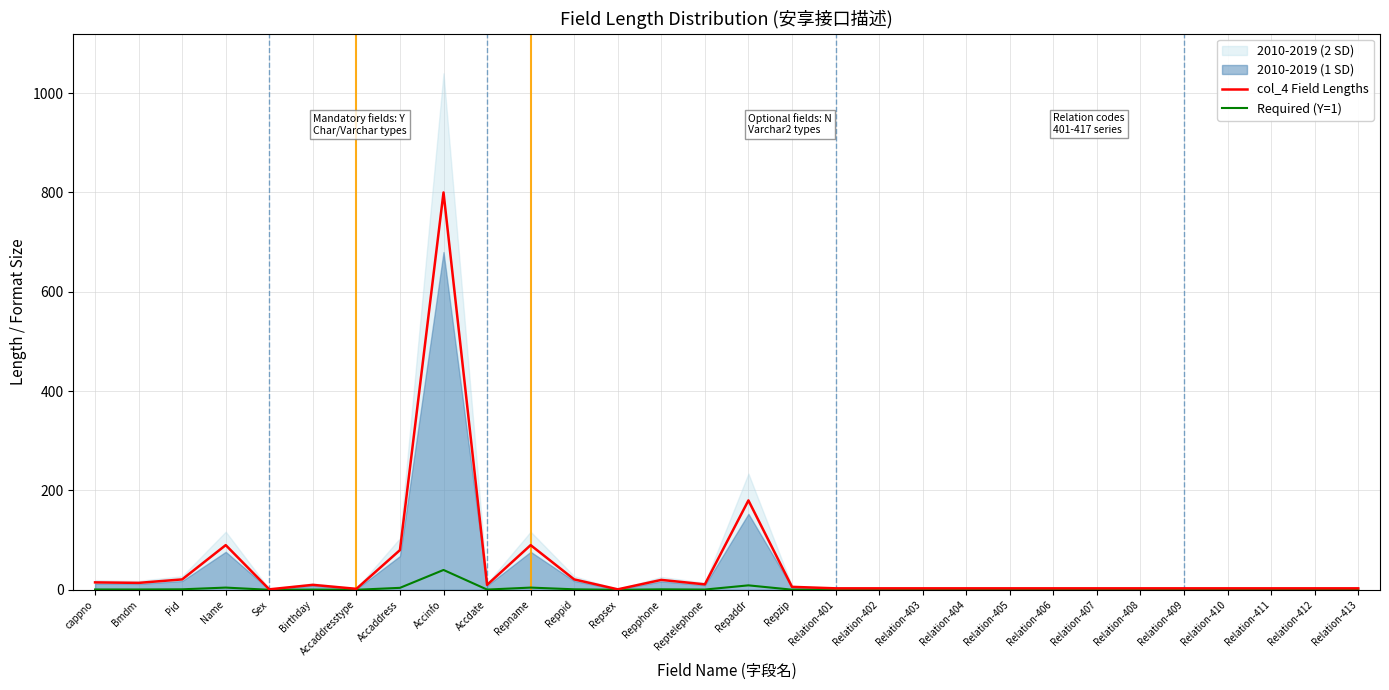

At how many categories does at least one series exceed 733?

1